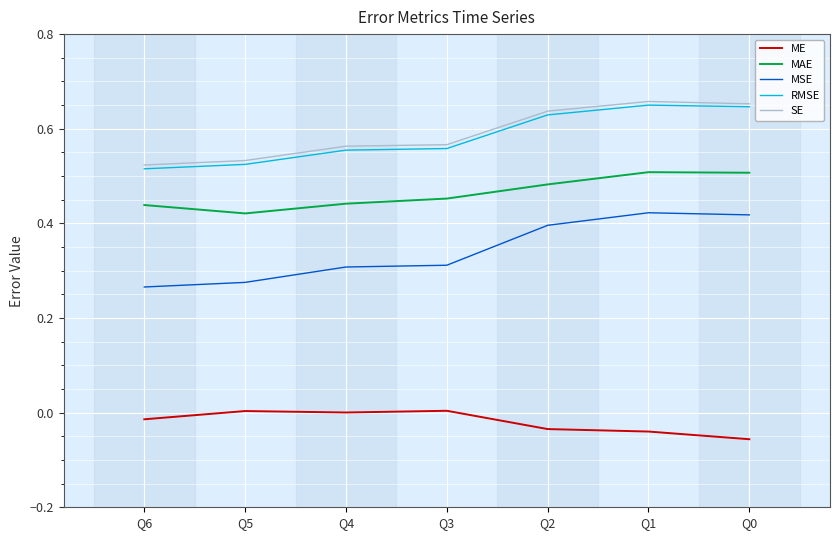

Reading right to left, what are all the values shown in this chart?

ME: Q6=-0.0	Q5=0.0	Q4=0.0	Q3=0.0	Q2=-0.0	Q1=-0.0	Q0=-0.1
MAE: Q6=0.4	Q5=0.4	Q4=0.4	Q3=0.5	Q2=0.5	Q1=0.5	Q0=0.5
MSE: Q6=0.3	Q5=0.3	Q4=0.3	Q3=0.3	Q2=0.4	Q1=0.4	Q0=0.4
RMSE: Q6=0.5	Q5=0.5	Q4=0.6	Q3=0.6	Q2=0.6	Q1=0.6	Q0=0.6
SE: Q6=0.5	Q5=0.5	Q4=0.6	Q3=0.6	Q2=0.6	Q1=0.7	Q0=0.7